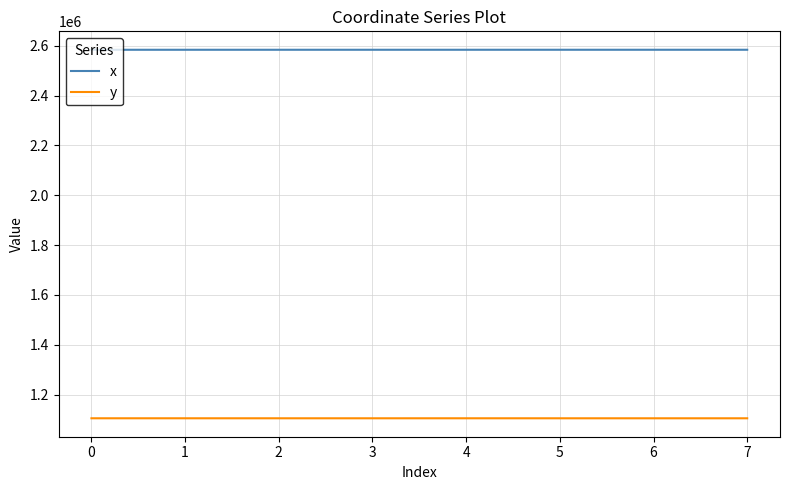

What are all the series names shown in the legend?

x, y